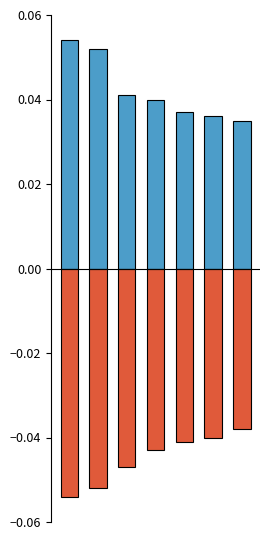

How many data points does each series have?

7